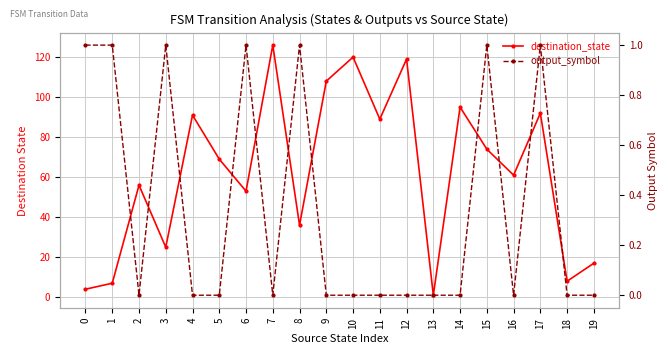

What is the maximum value for destination_state?

126